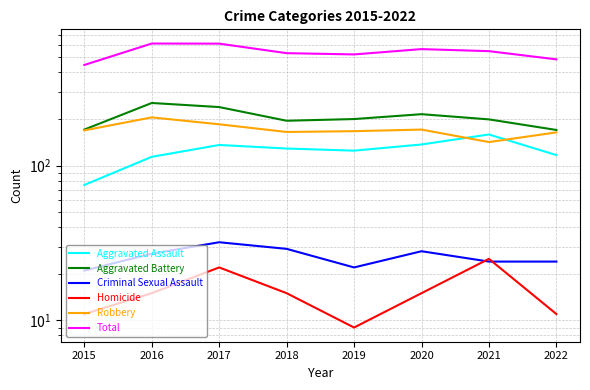

Rank the series at 2015 from highest to lowest value.

Total, Aggravated Battery, Robbery, Aggravated Assault, Criminal Sexual Assault, Homicide